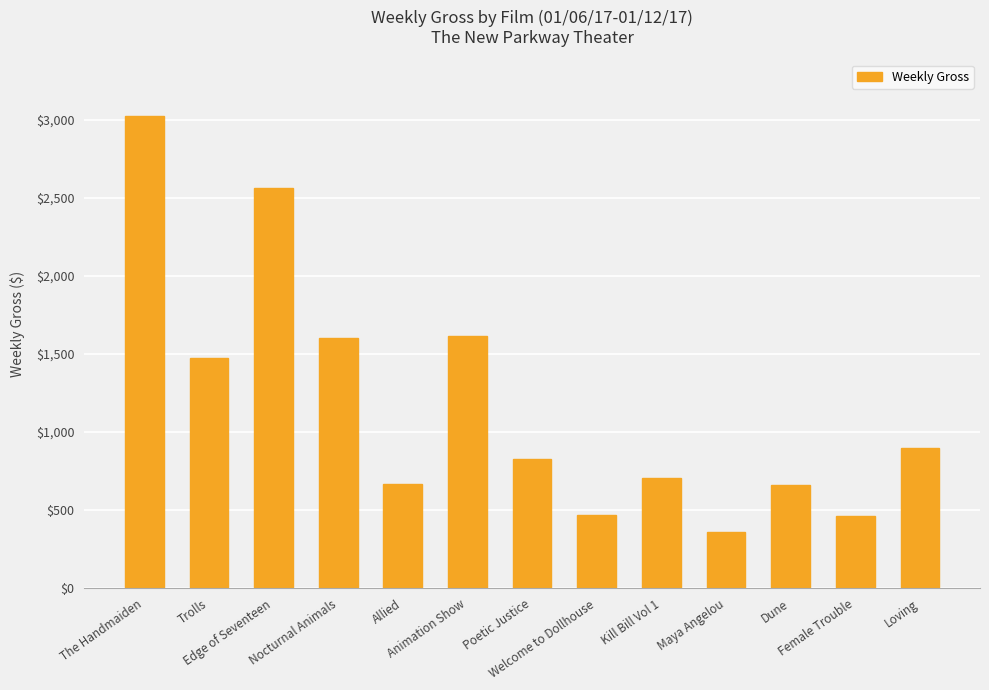

What is the smallest value displayed?

360.0